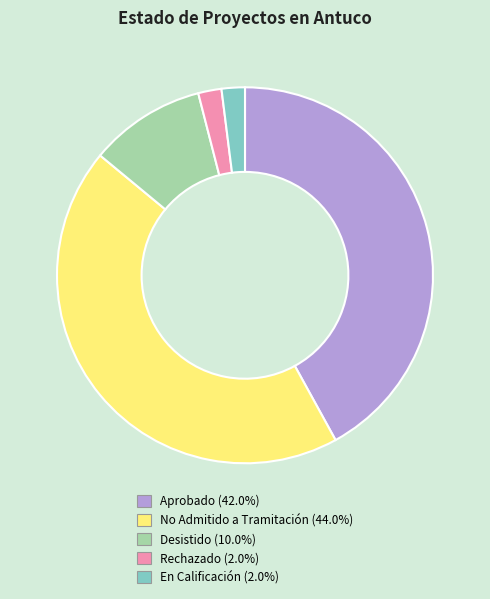

Which slice is the largest?

No Admitido a Tramitación